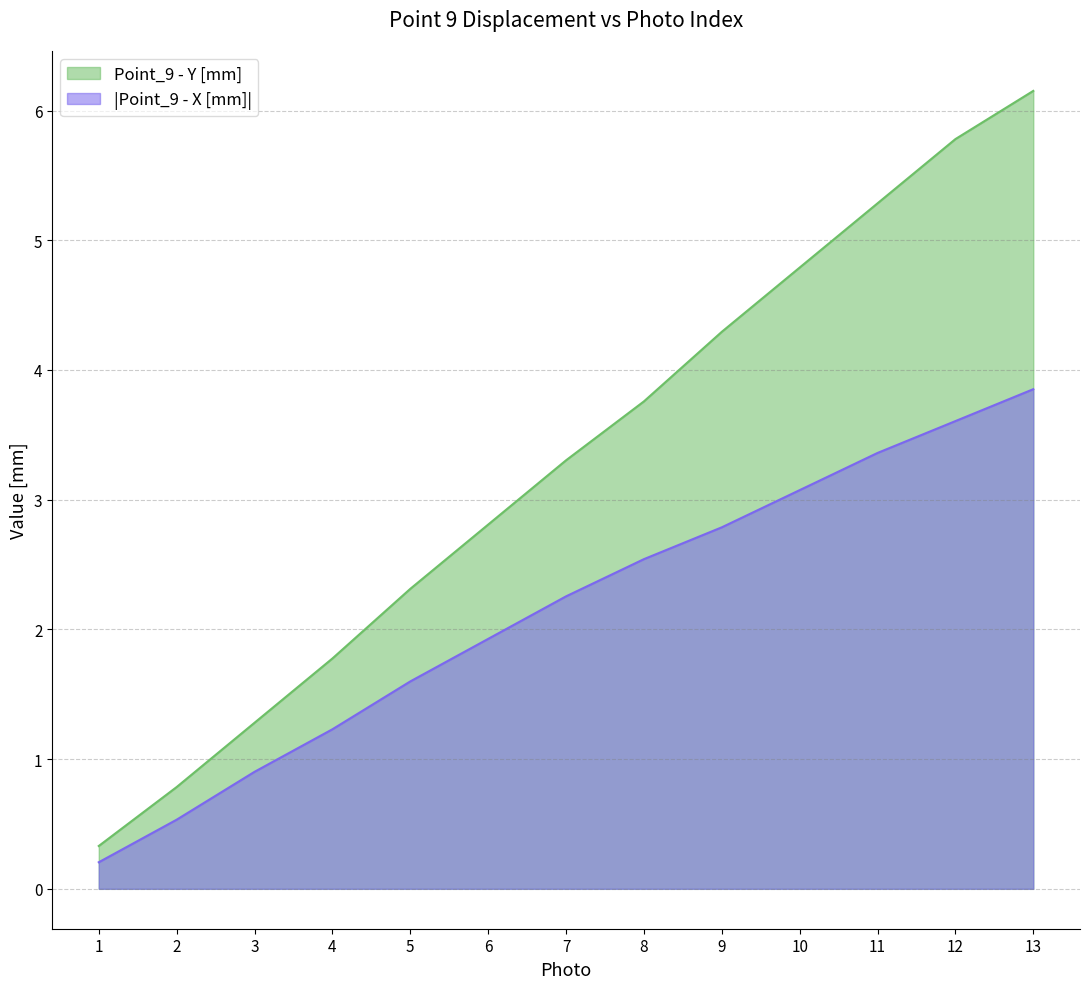

Is the value of Point_9 - Y [mm] at 13 greater than the value of Point_9 - X [mm] at 6?

Yes